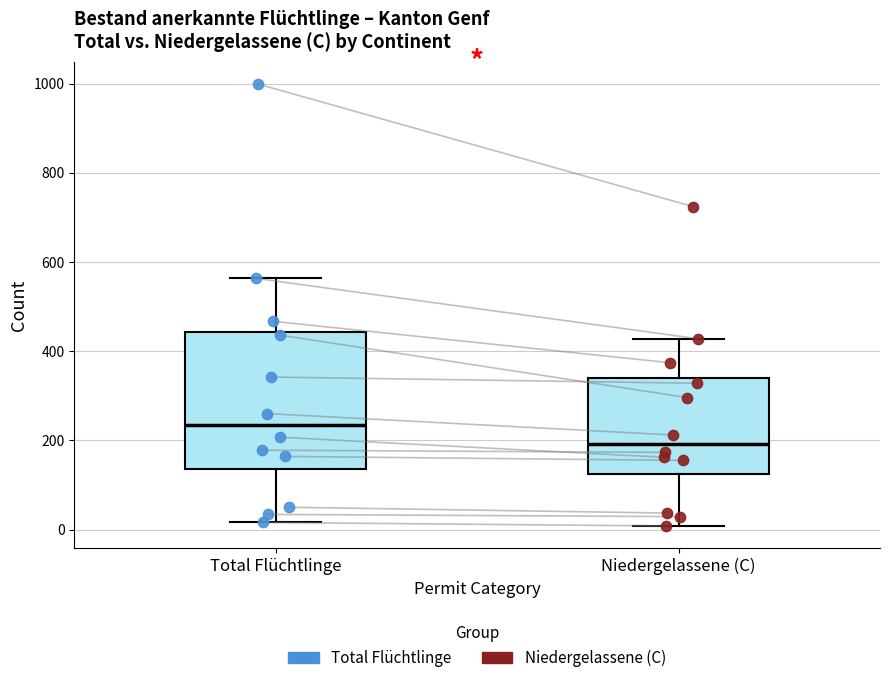

Comparing the boxes themselves (not the whiskers), which one is the tallest?

Total Flüchtlinge